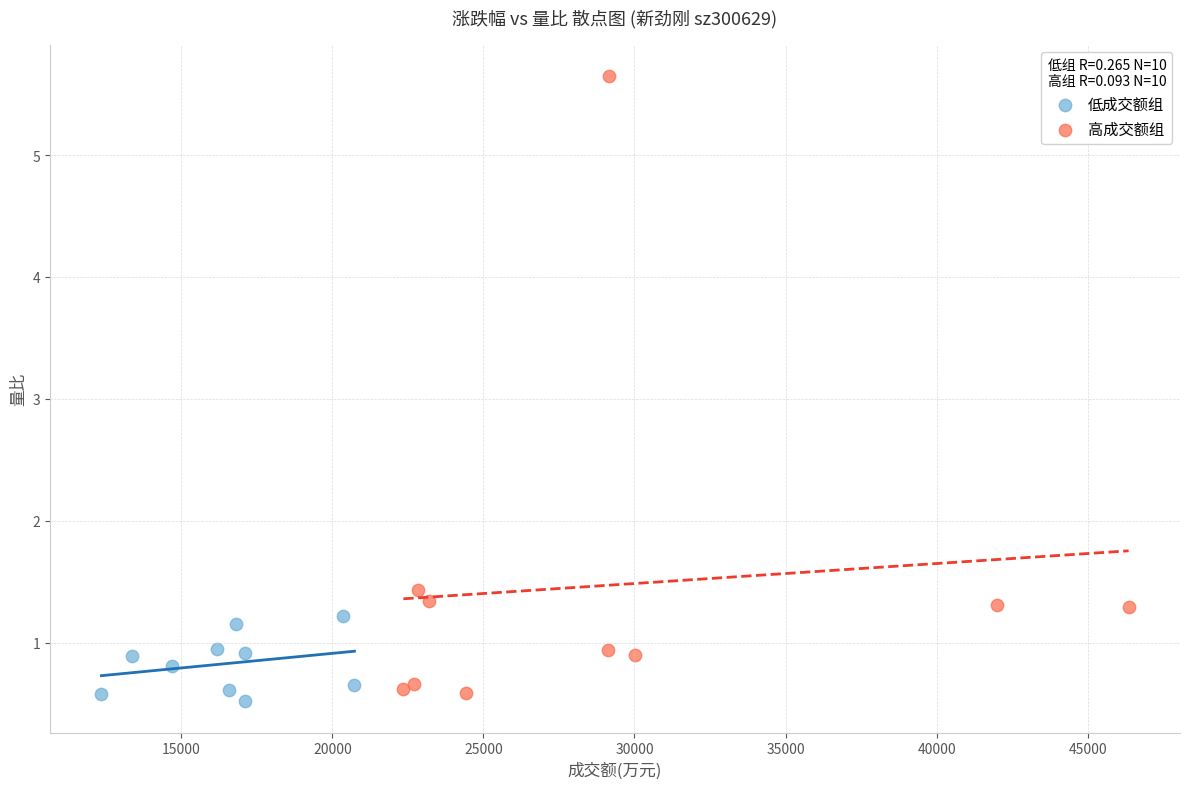

Which series contains the lowest Y value?

低成交额组